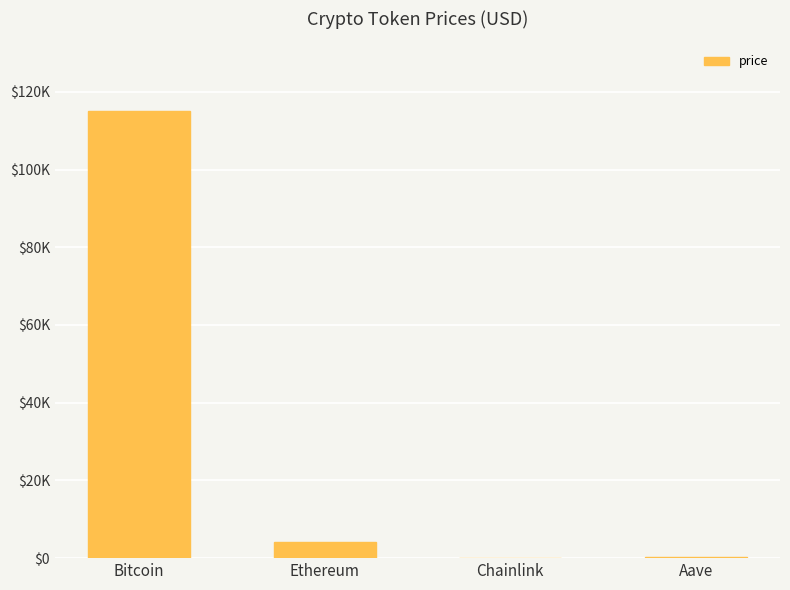

What is the difference between the maximum and second lowest values?

114774.0